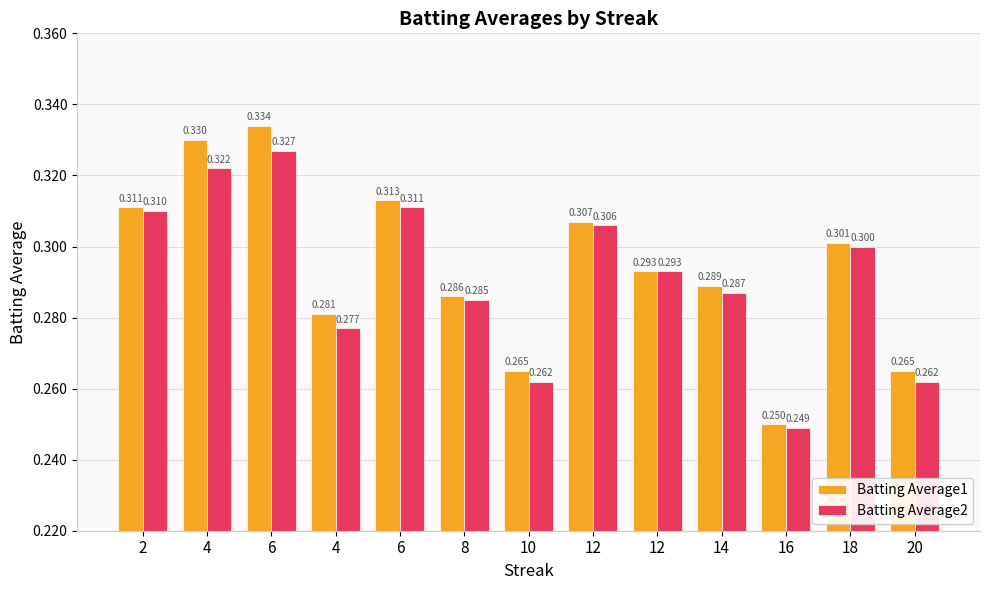

What is the difference between the maximum and minimum values in the Batting Average2 series?

0.1